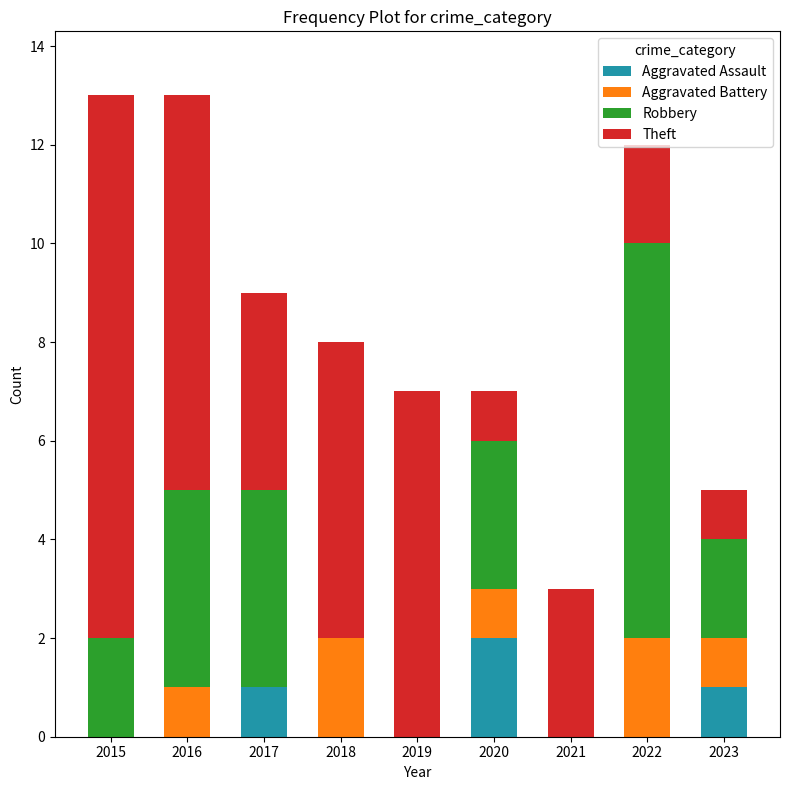

The value of Aggravated Assault at 2021 is -1. True or false?

False